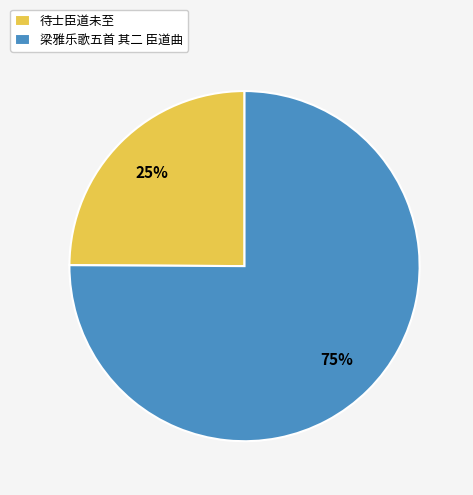

Rank the categories by value from highest to lowest.

梁雅乐歌五首 其二 臣道曲, 待士臣道未至